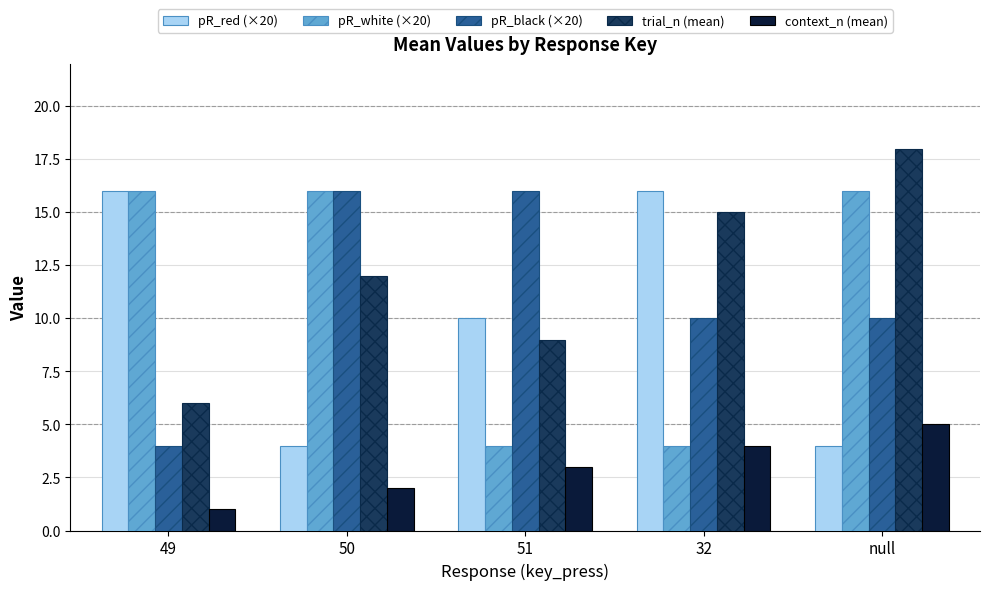

What are all the series names shown in the legend?

pR_red (×20), pR_white (×20), pR_black (×20), trial_n (mean), context_n (mean)